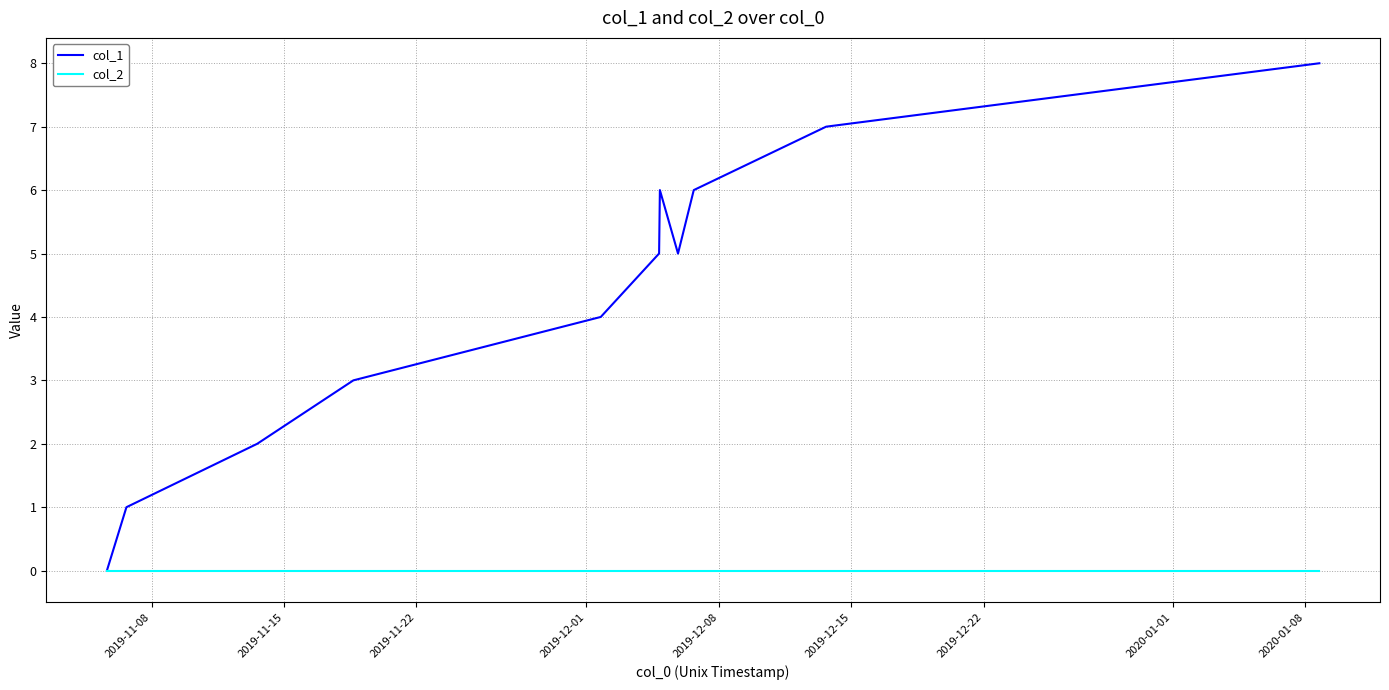

List the series in order of their overall mean, lowest first.

col_2, col_1